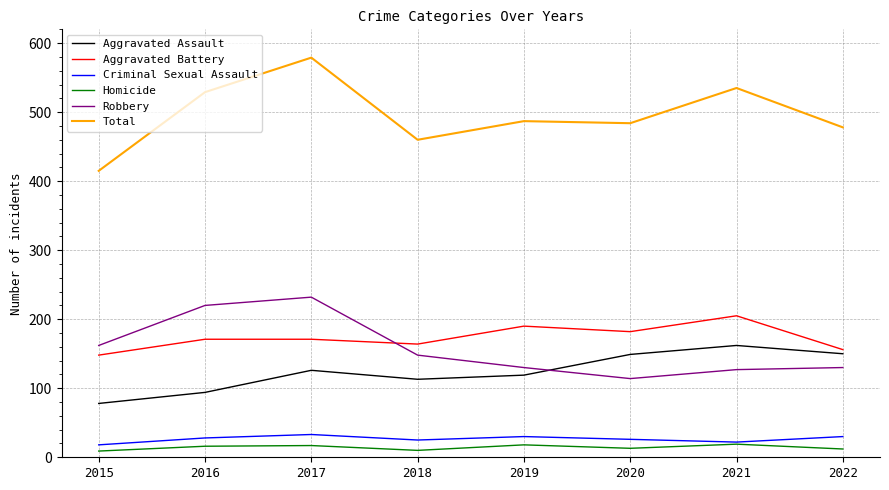

Which series changed the most between 2017 and 2019?

Robbery